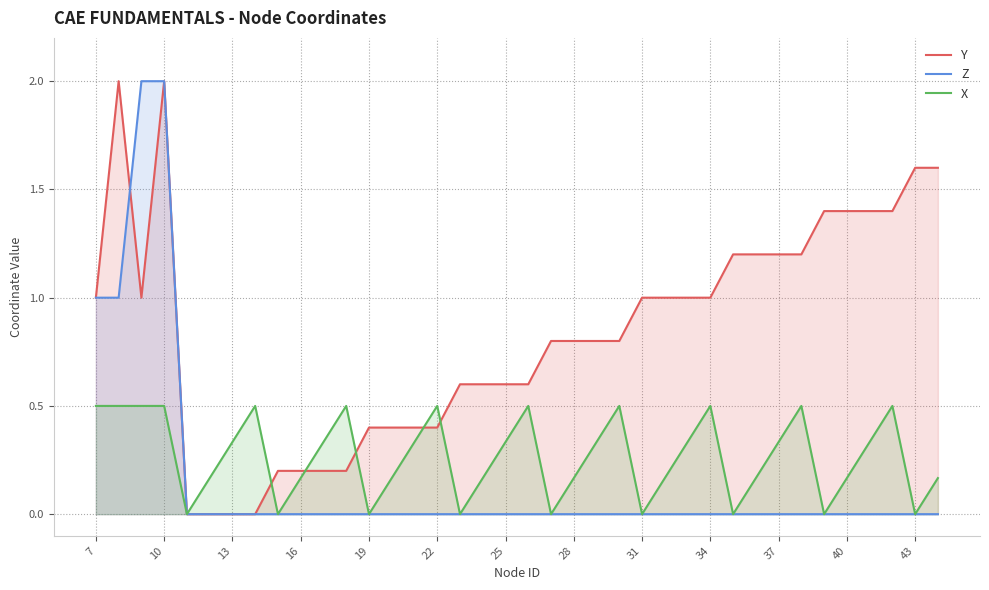

After their last crossing, which series has the higher values: X or Y?

Y